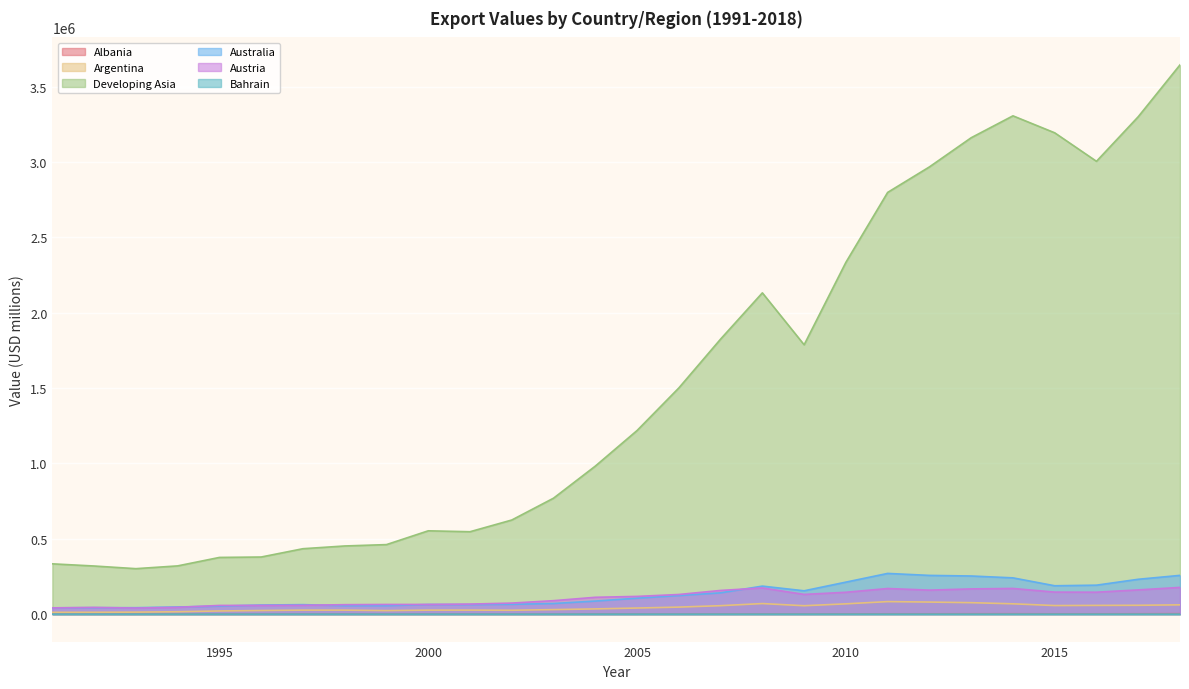

How many data points in Developing Asia are less than 1217989?

14